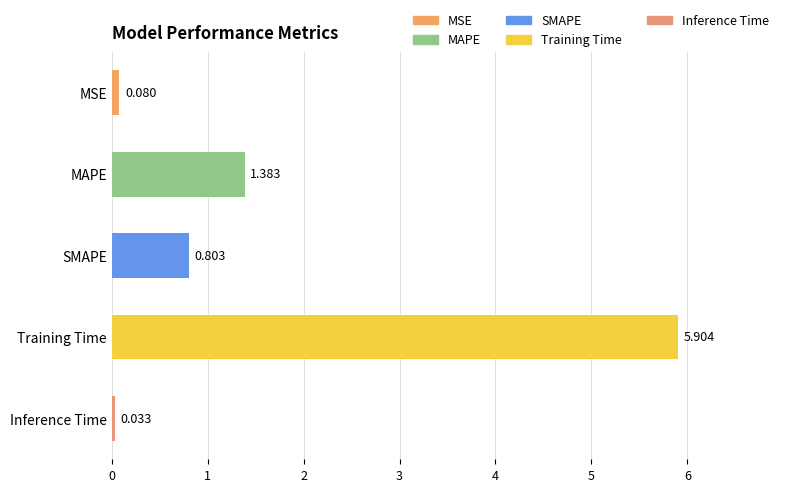

Are the bars grouped side by side (vs. stacked)?

No